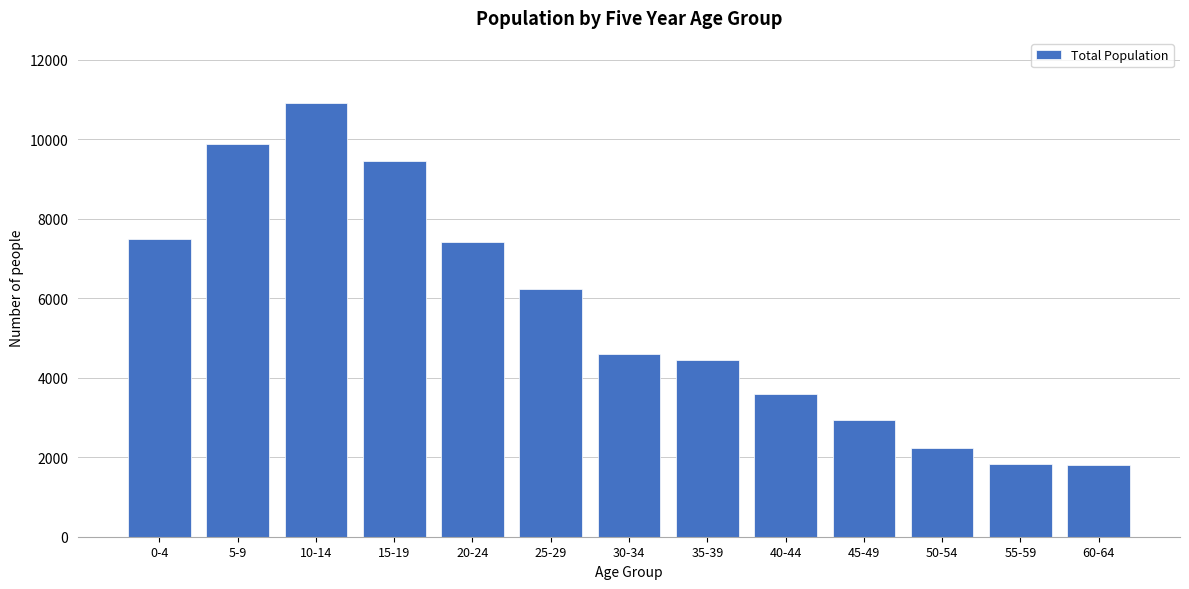

What is the change in value from 20-24 to 45-49?

-4477